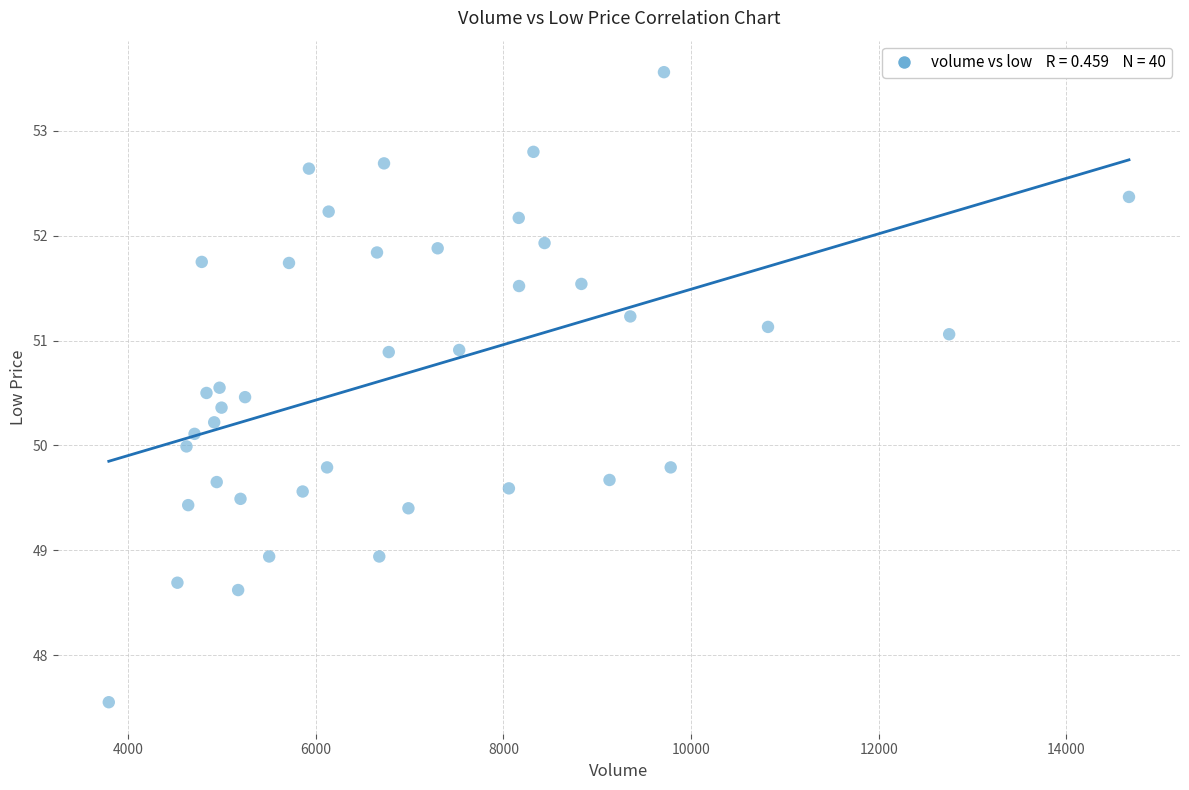

What is the range of X values (max minus min)?

10874.1